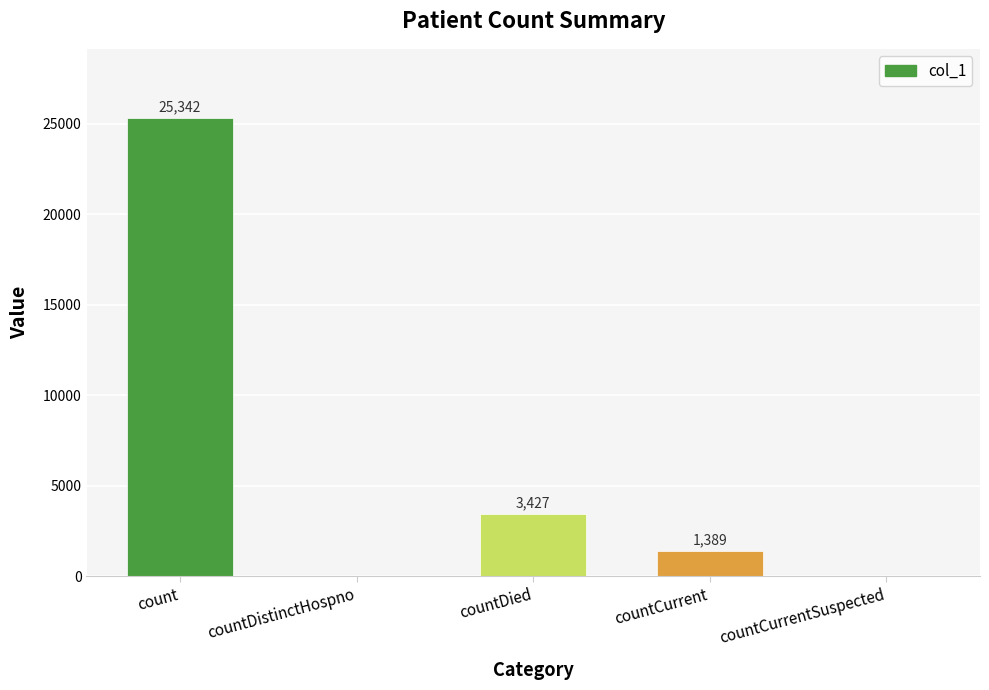

Read the value at countCurrent.

1389